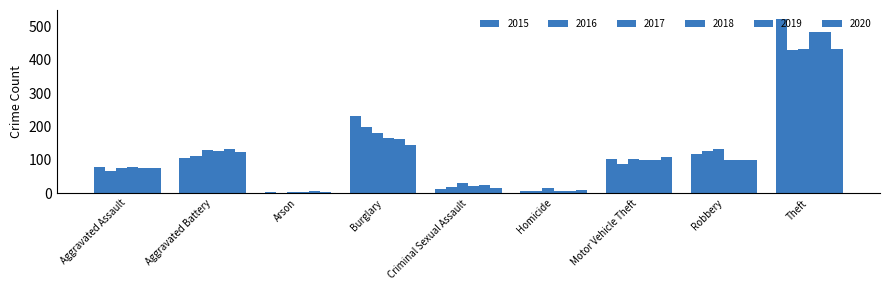

Which label corresponds to the smallest value in the chart?

Arson